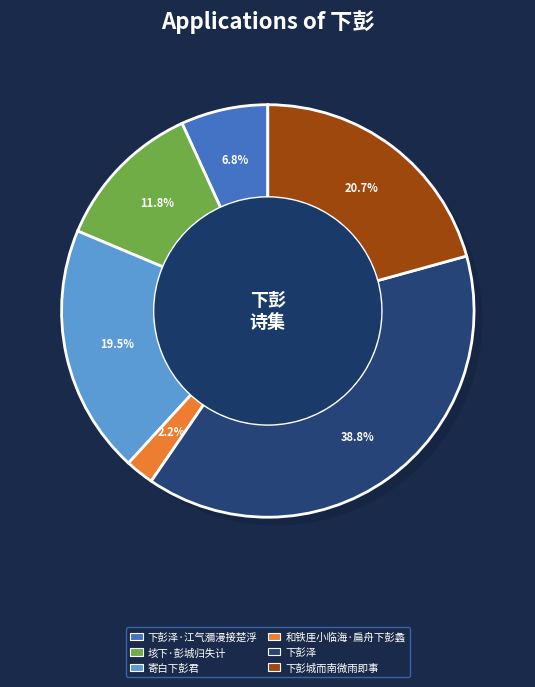

To the nearest percent, what is the difference between the largest and smallest slice percentages?

37%